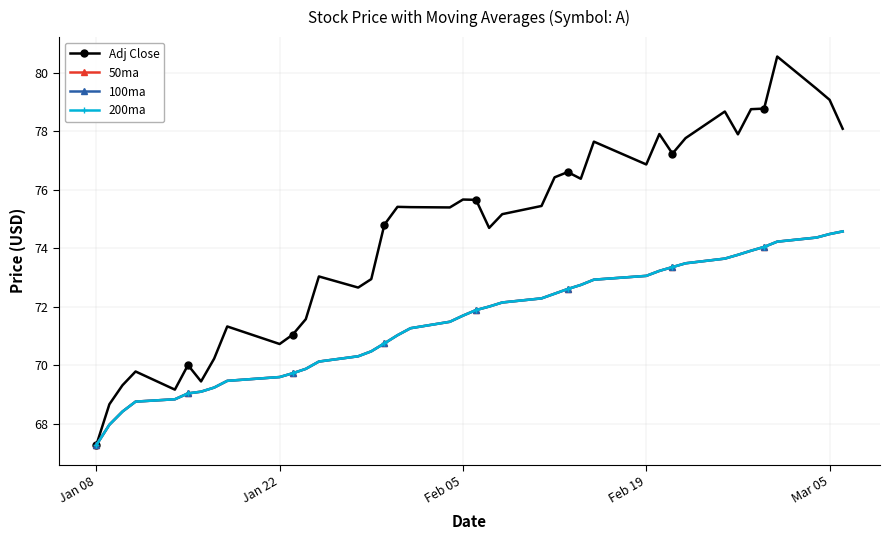

Rank the series by their maximum value, from lowest to highest.

50ma, 100ma, 200ma, Adj Close